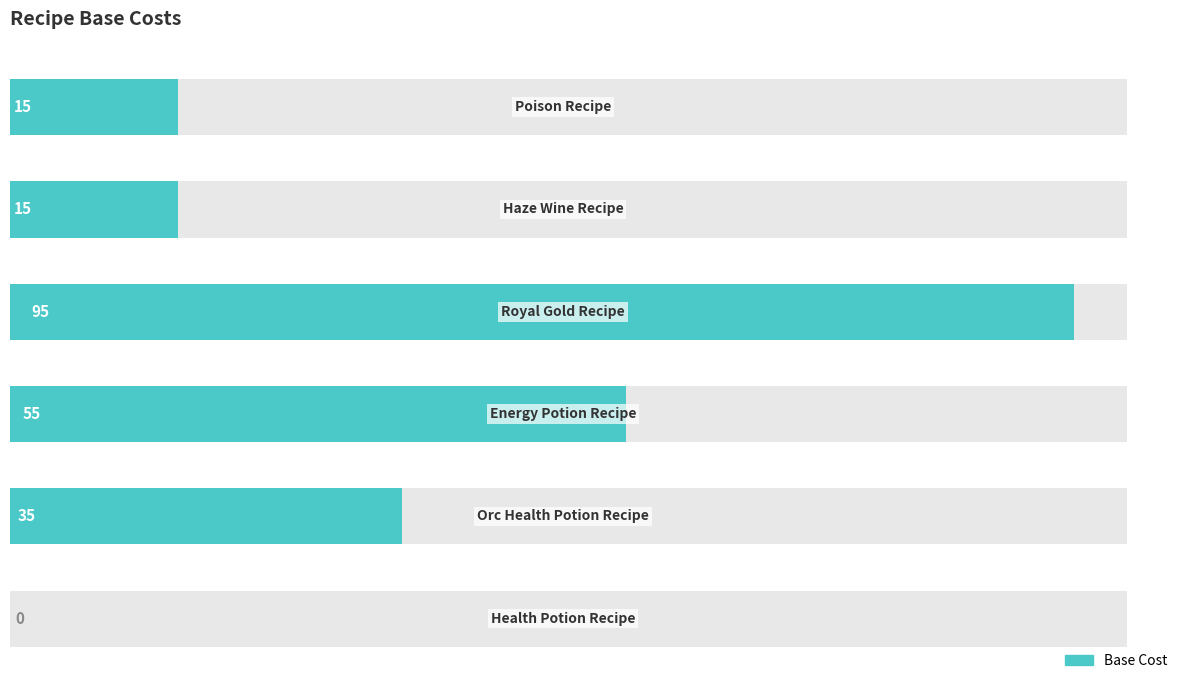

Rank the categories by value from highest to lowest.

3, 2, 1, 4, 5, 0